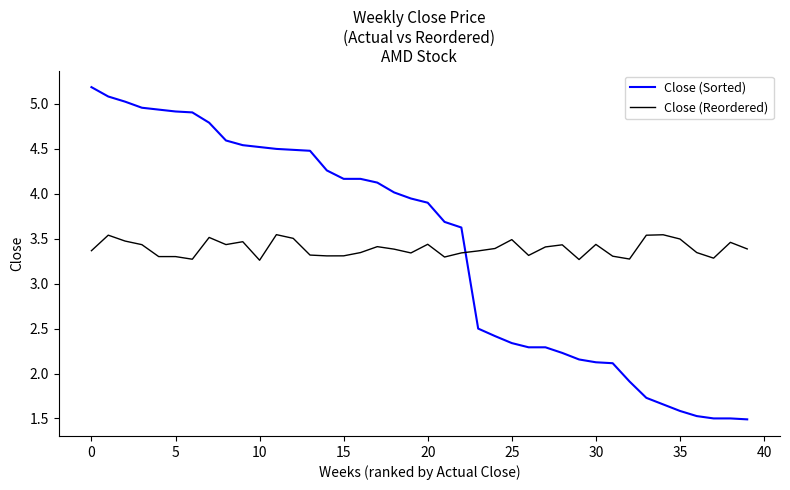

What is the smallest value displayed?

1.5